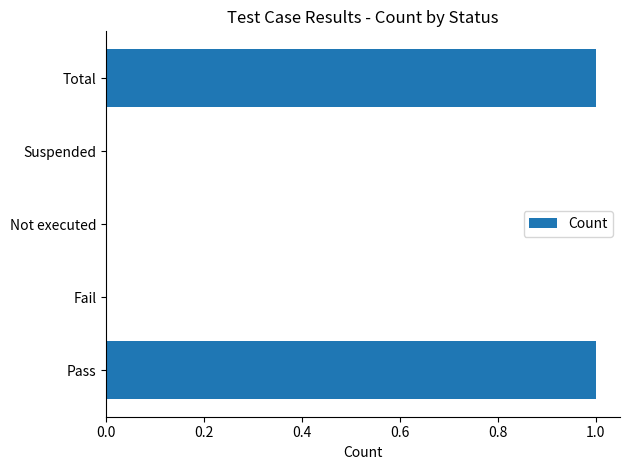

Reading bottom to top, list all the values displayed in this chart.

Pass=1	Fail=0	Not executed=0	Suspended=0	Total=1